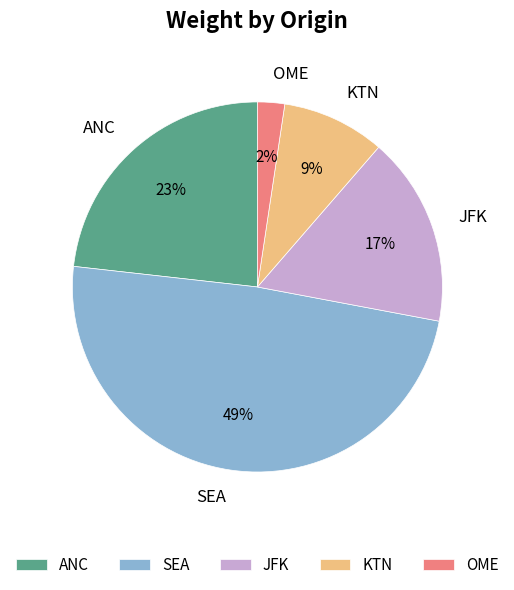

Count the number of slices in the pie.

5